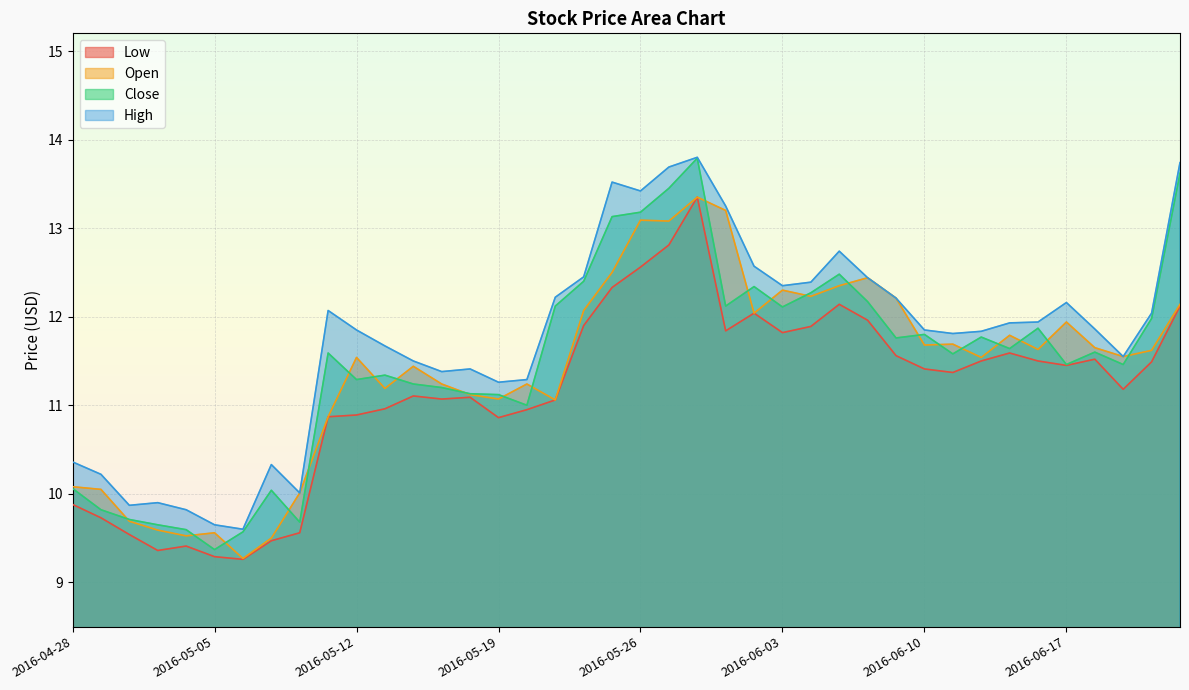

What are all the series names shown in the legend?

Low, Open, Close, High